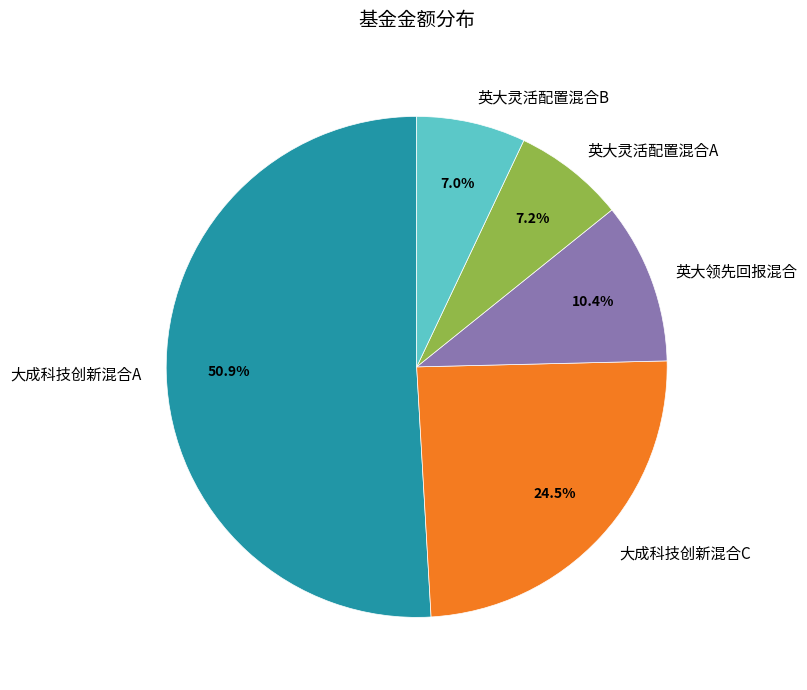

What portion of the pie excludes 英大灵活配置混合A?

92.8%